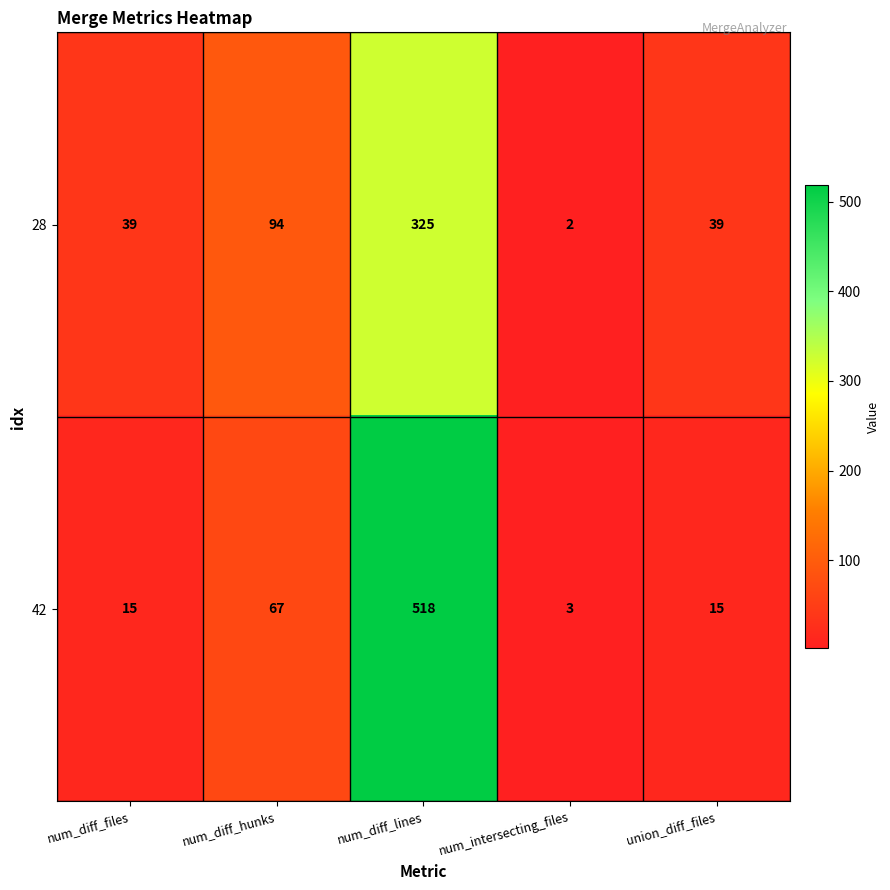

At which category is the sum across all series the highest?

num_diff_lines